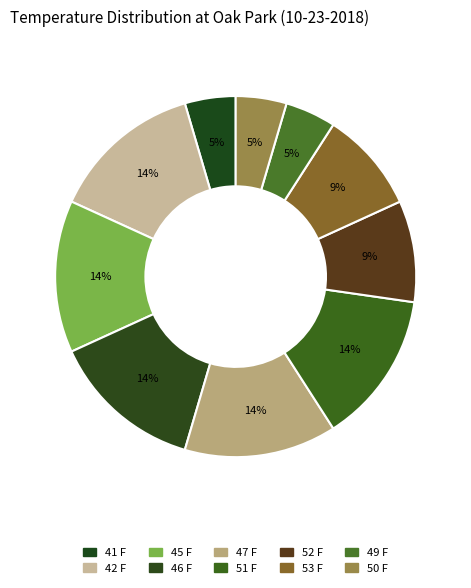

How many segments does this pie chart have?

10